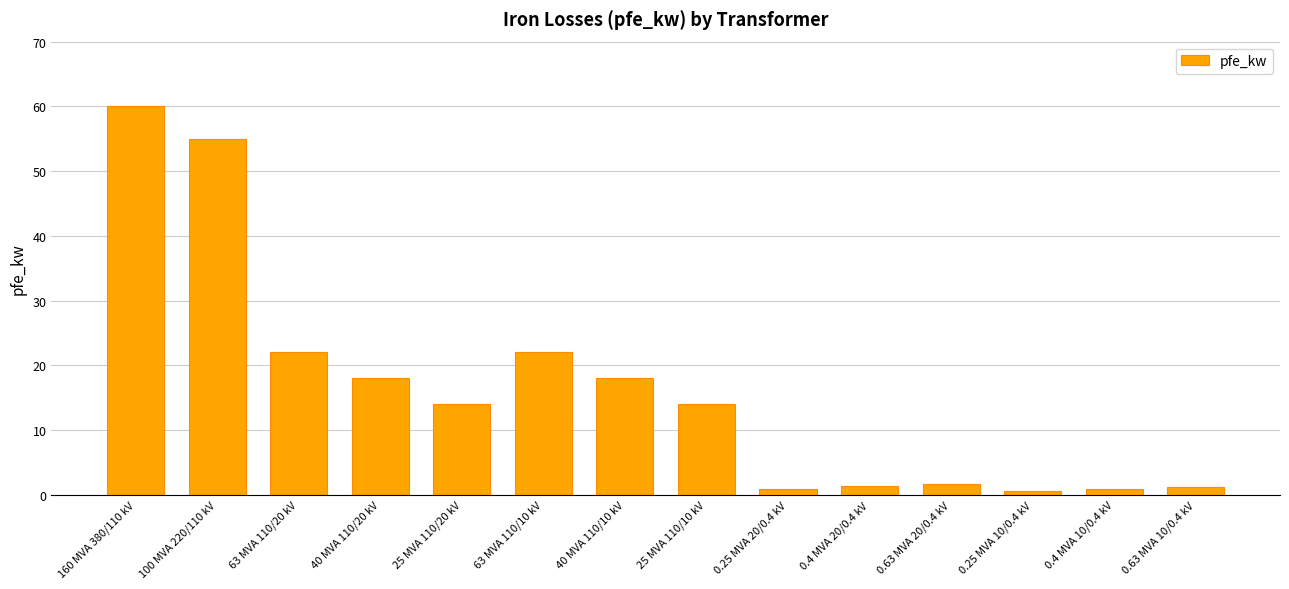

What is the label of the 1st bar from the right?

0.63 MVA 10/0.4 kV